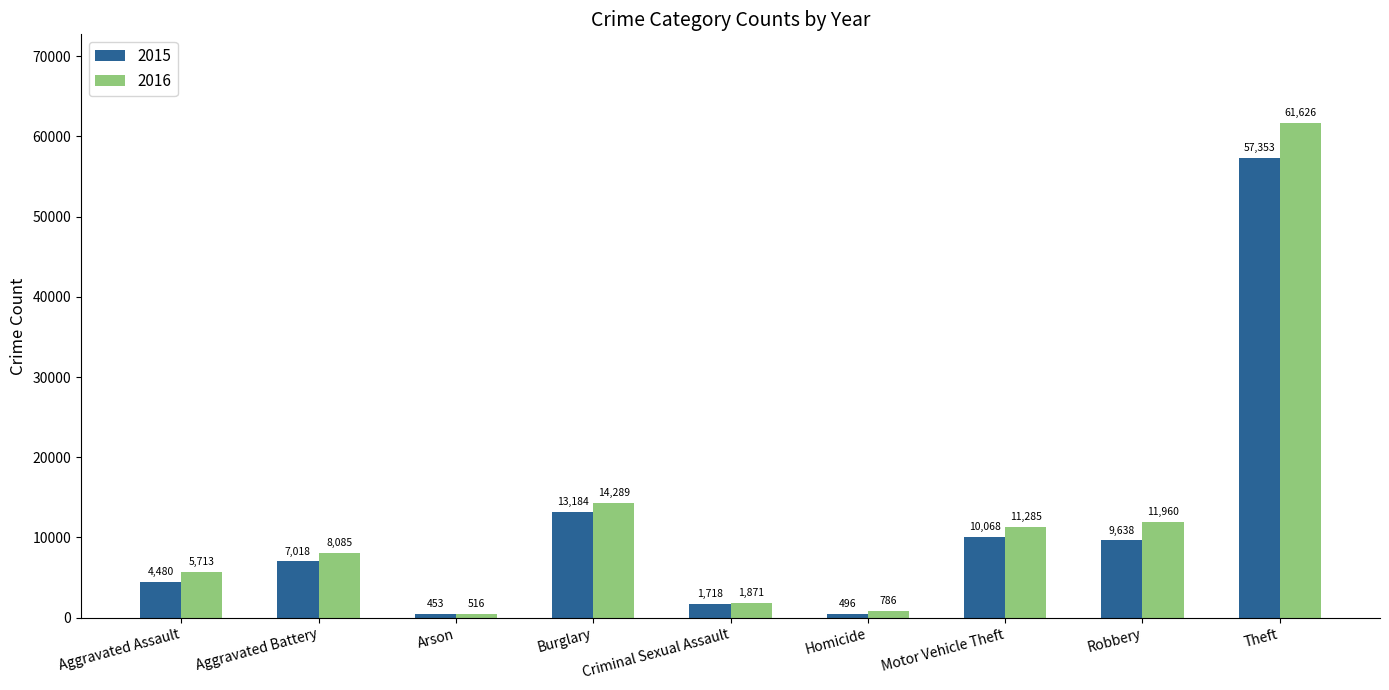

At how many categories does at least one series exceed 51965?

1